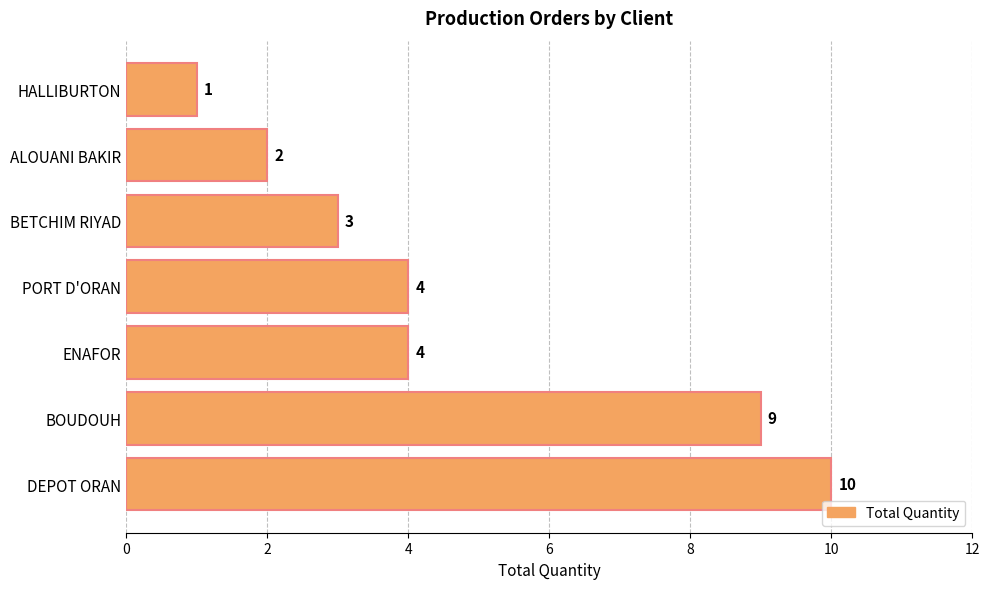

Count the number of data series in this chart.

1